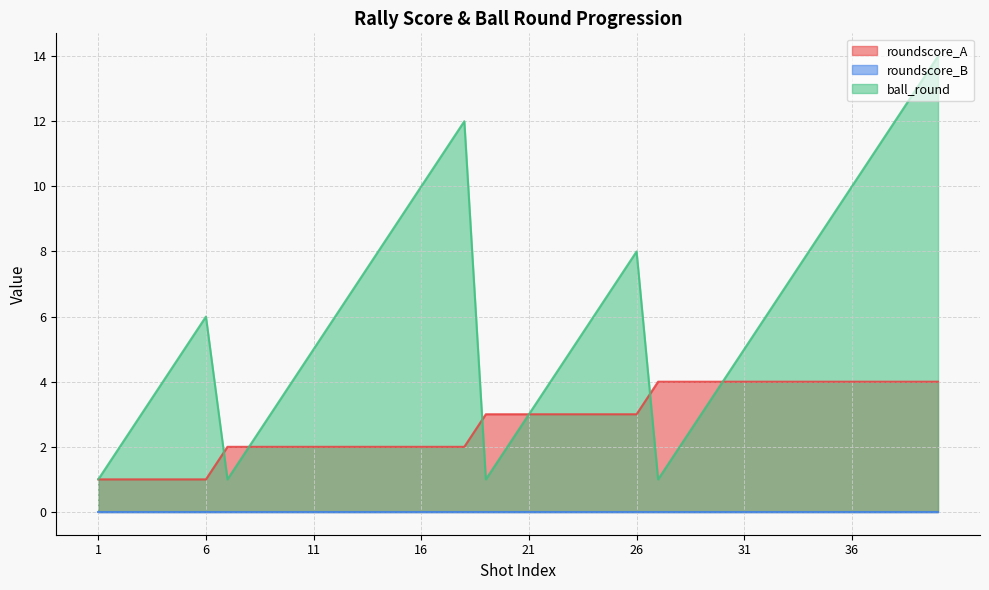

At which label does ball_round reach its peak?

40